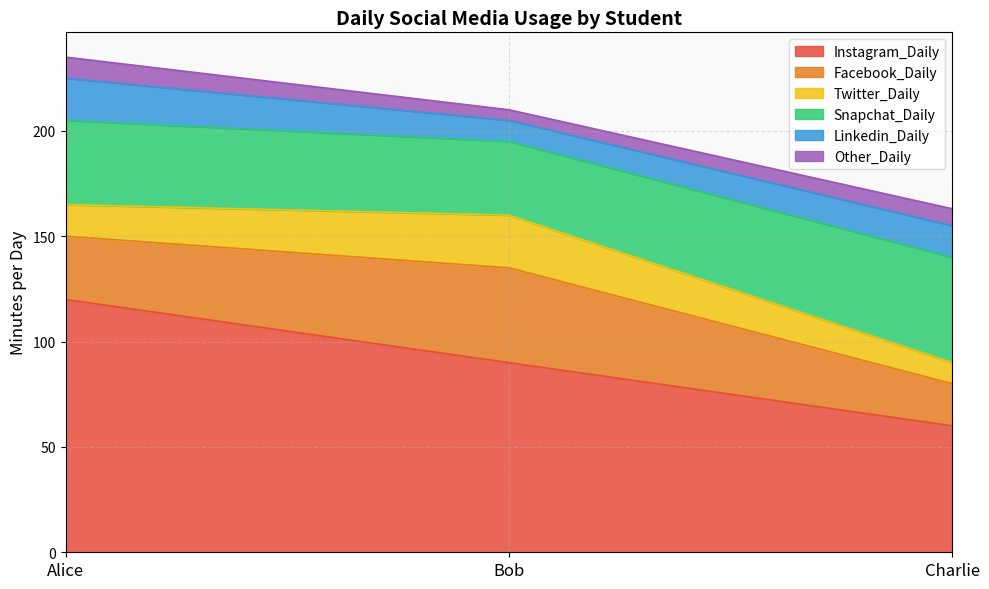

What is the label of the 1st point from the right?

Charlie